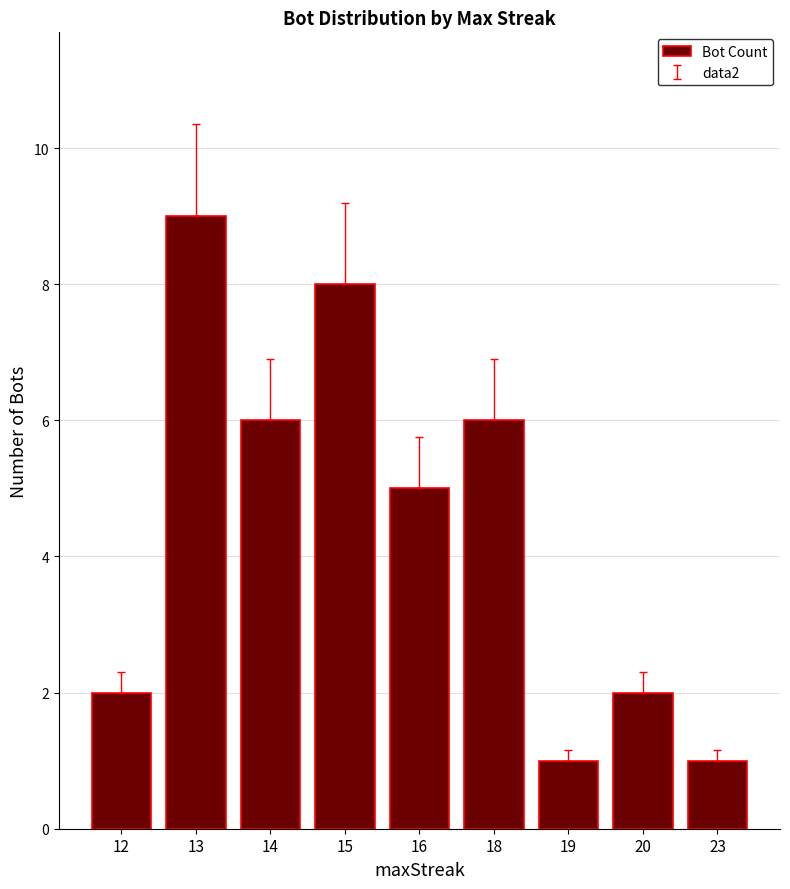

The chart shows a value of 1 at 12. True or false?

False